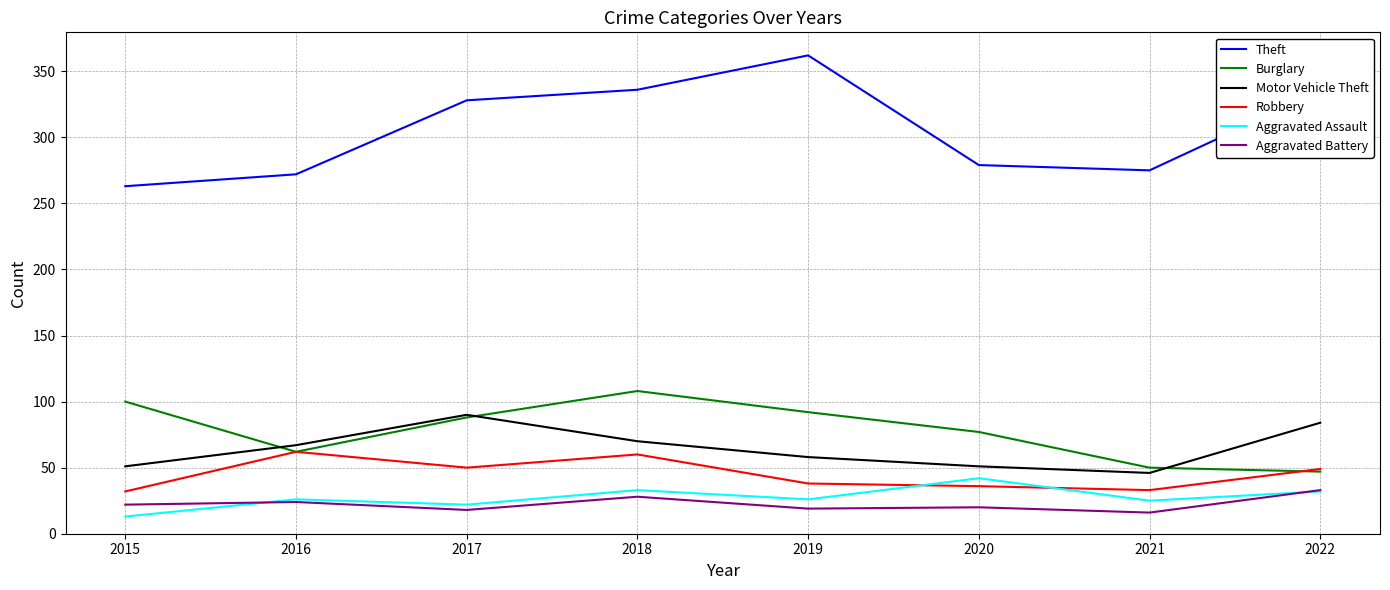

What value does the Aggravated Battery series have at 2020?

20